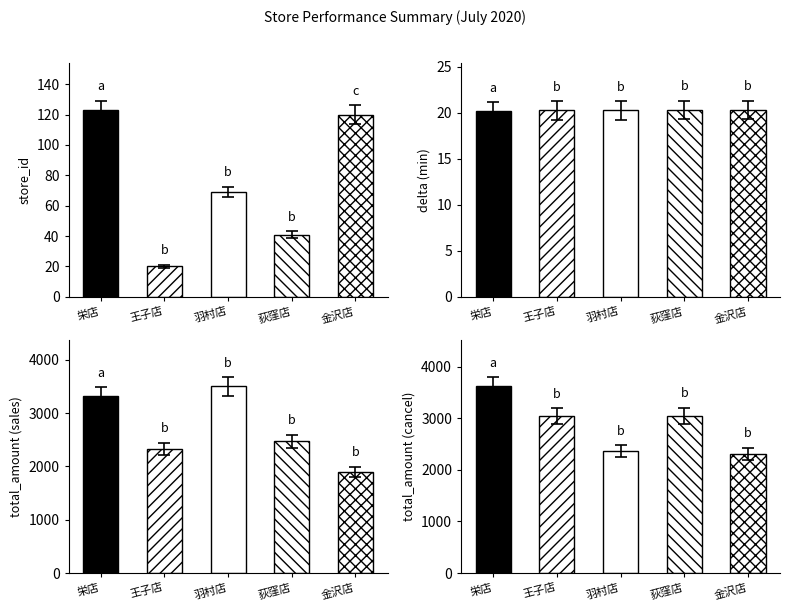

How many bars are there in total?

20